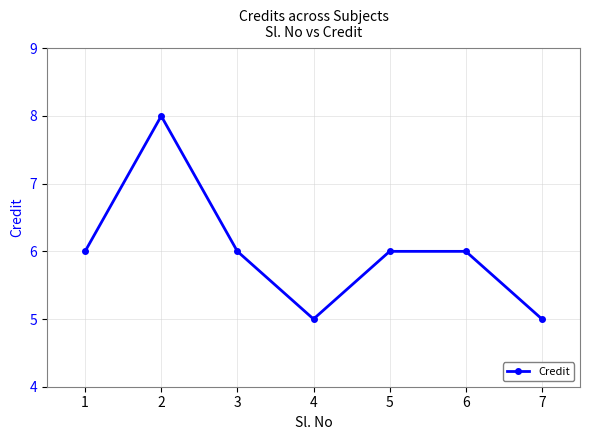

What value does the data have at 3?

6